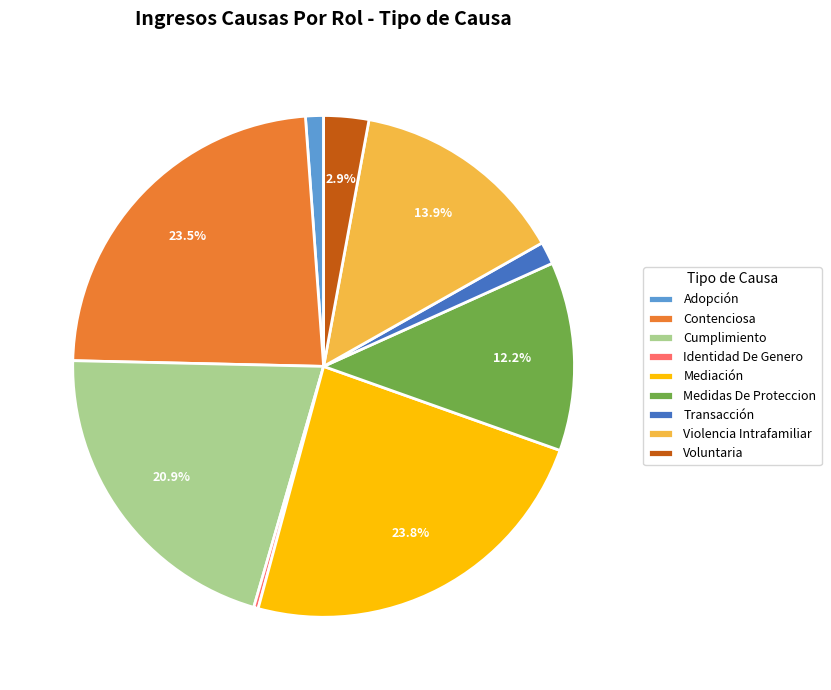

Which has a higher value, Violencia Intrafamiliar or Cumplimiento?

Cumplimiento